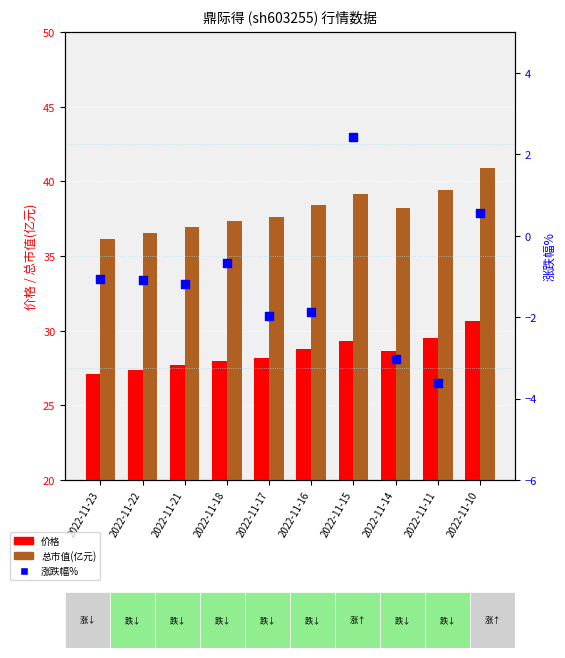

What are all the series names shown in the legend?

价格, 总市值(亿元), 涨跌幅%